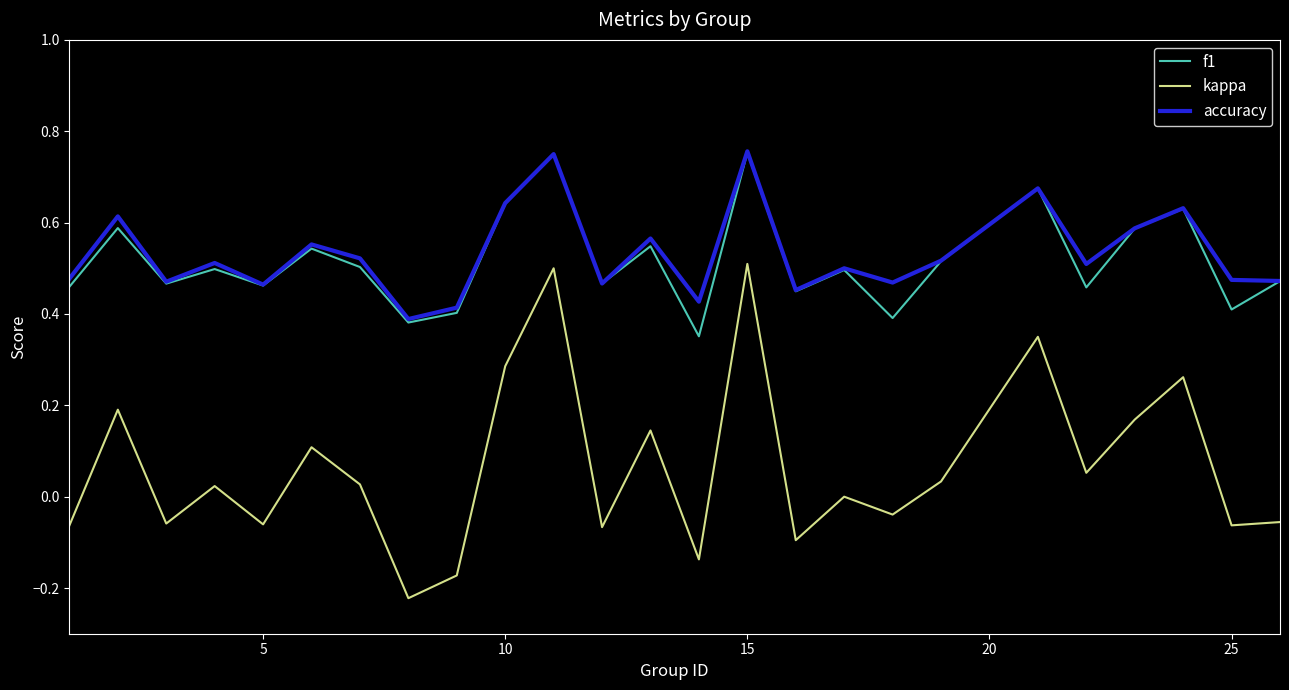

What is the sum of all kappa values?

1.6